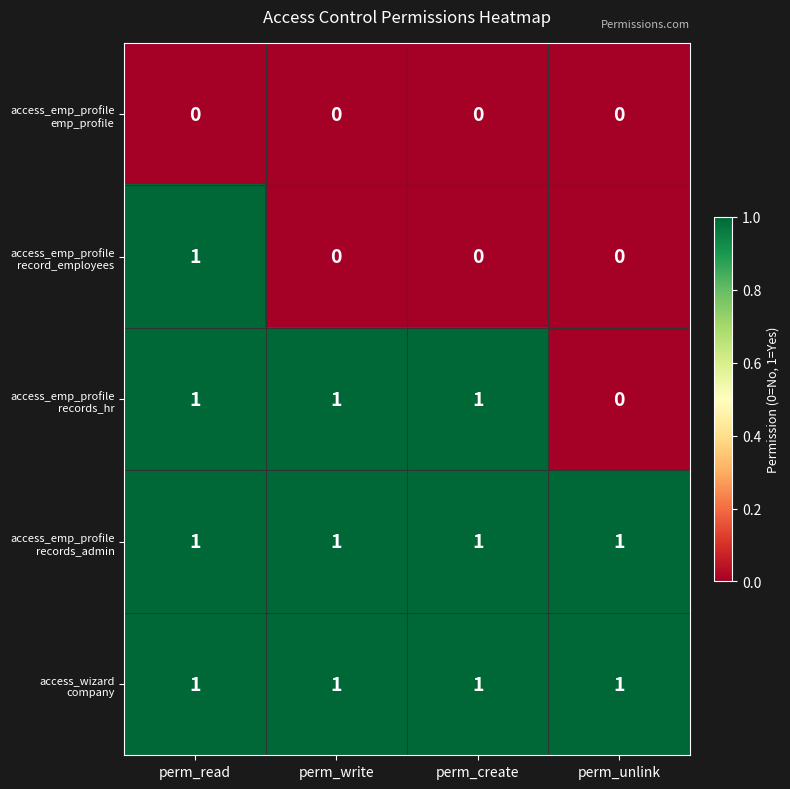

How many distinct data groups are displayed?

5